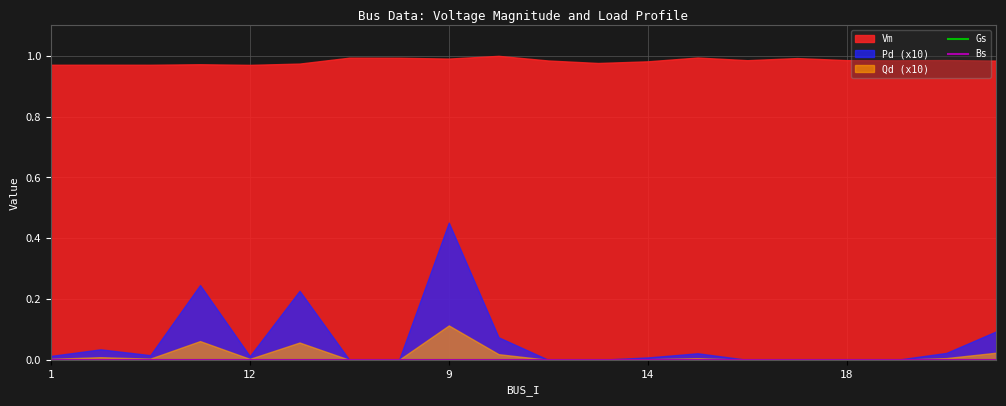

Is it true that Qd equals 0.0 at 21?

True